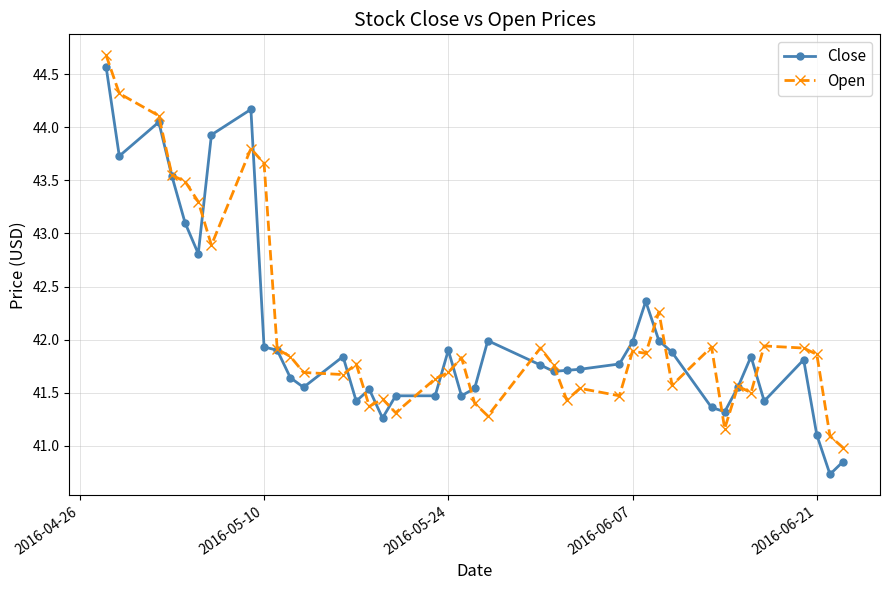

What is the value of the Close point at the 19th from the left?

41.9